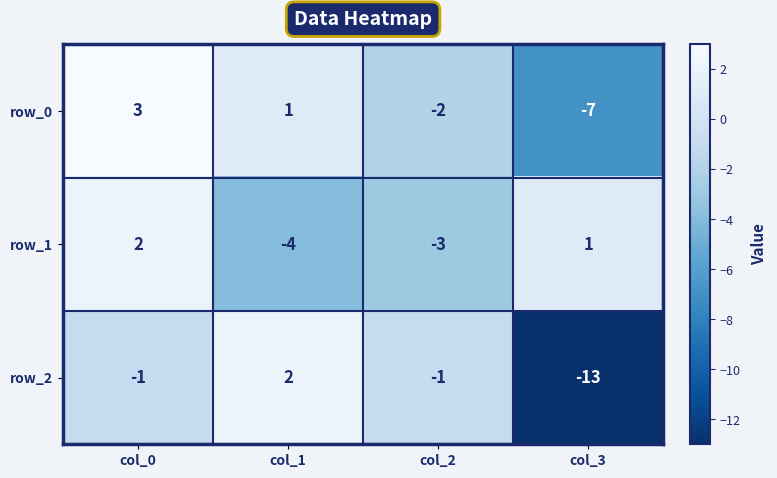

What is the difference between the maximum and minimum values in the row_2 series?

15